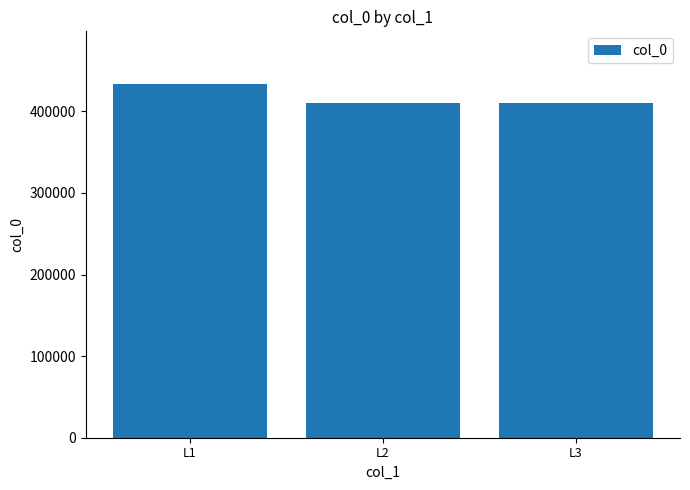

What is the ratio of the value at L2 to the value at L3?

1.0